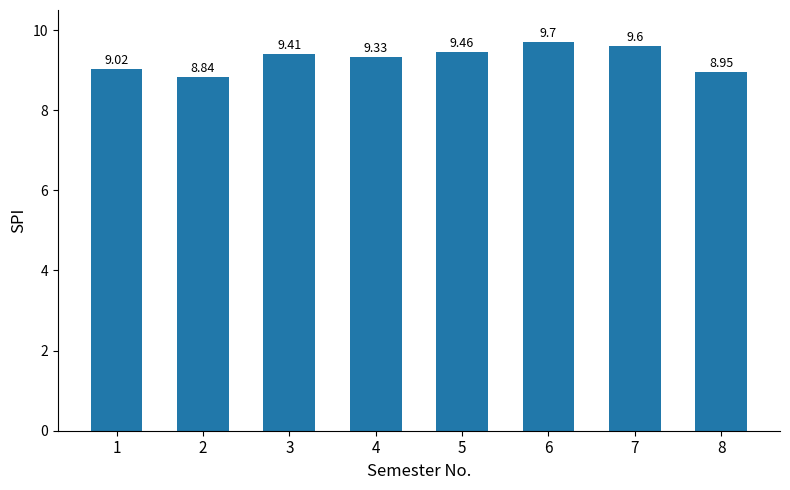

Does the chart contain stacked bars?

No